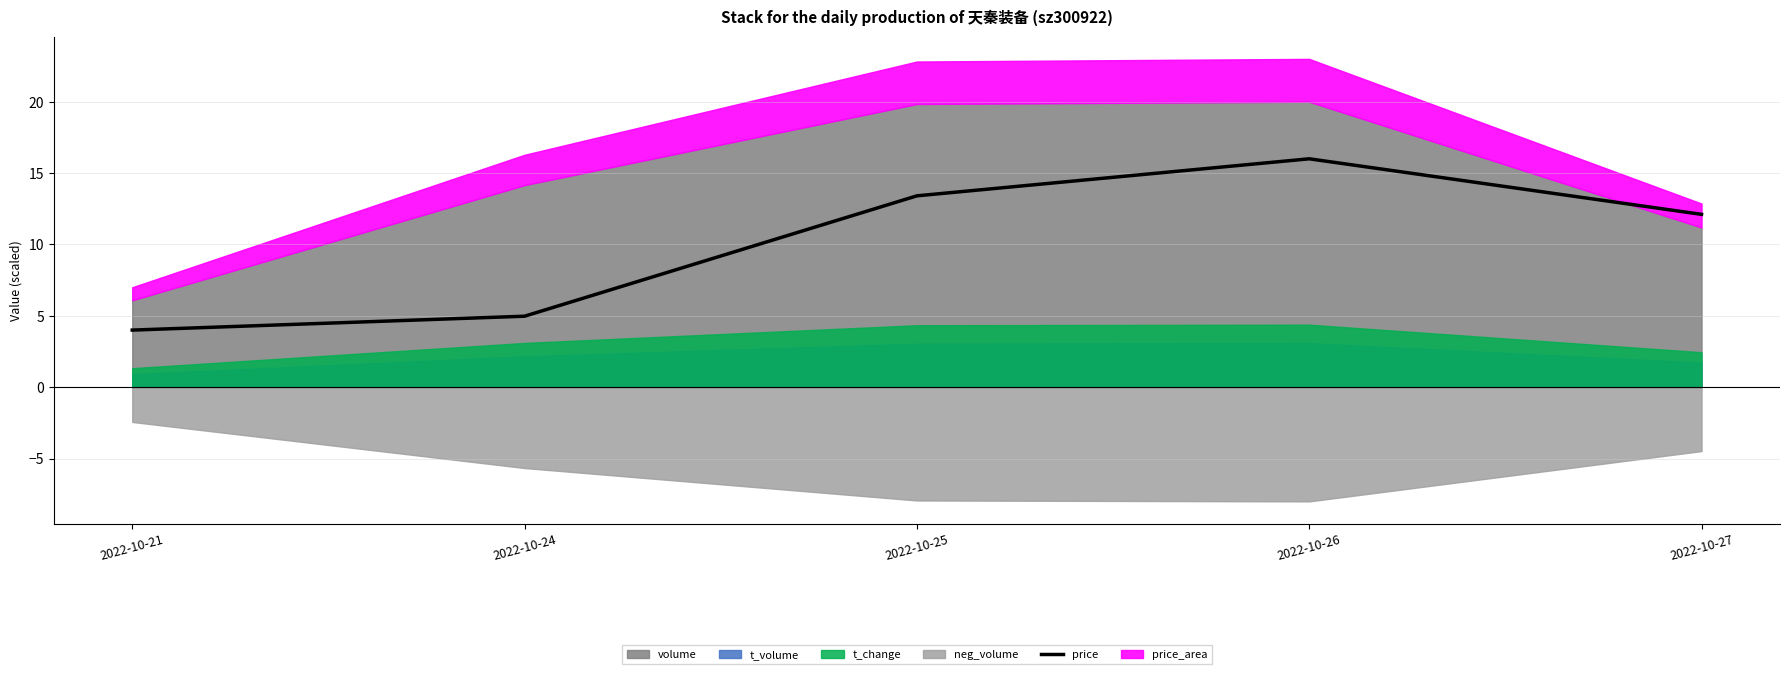

The price series shows 3.0 at 2022-10-24. True or false?

False